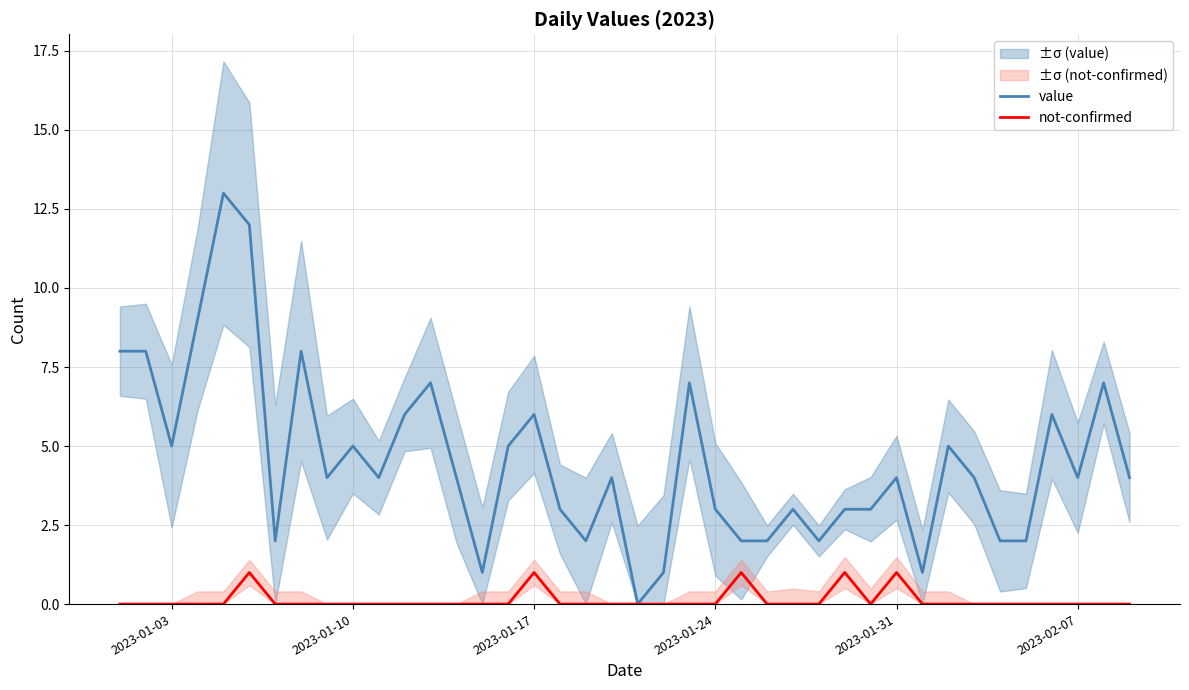

The value of not-confirmed at 2023-01-10 is 0. True or false?

True